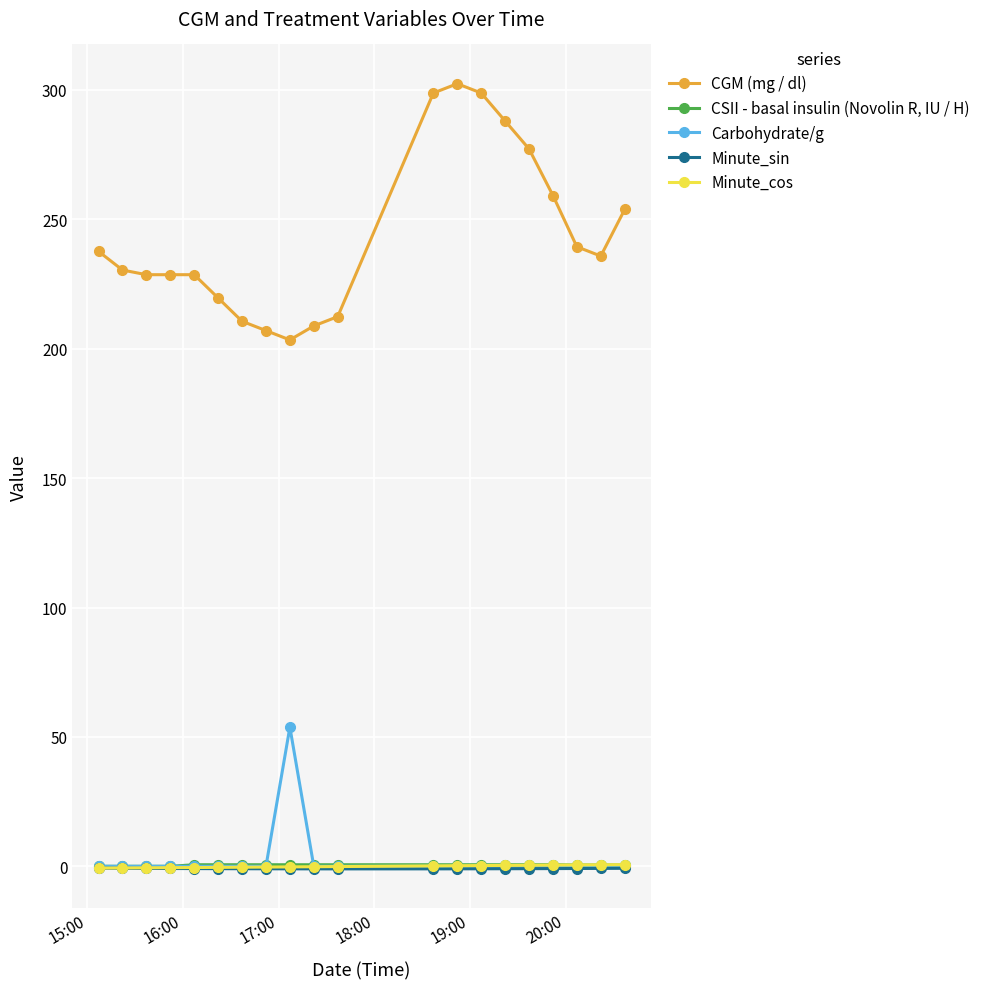

What is the greatest value displayed?

302.4